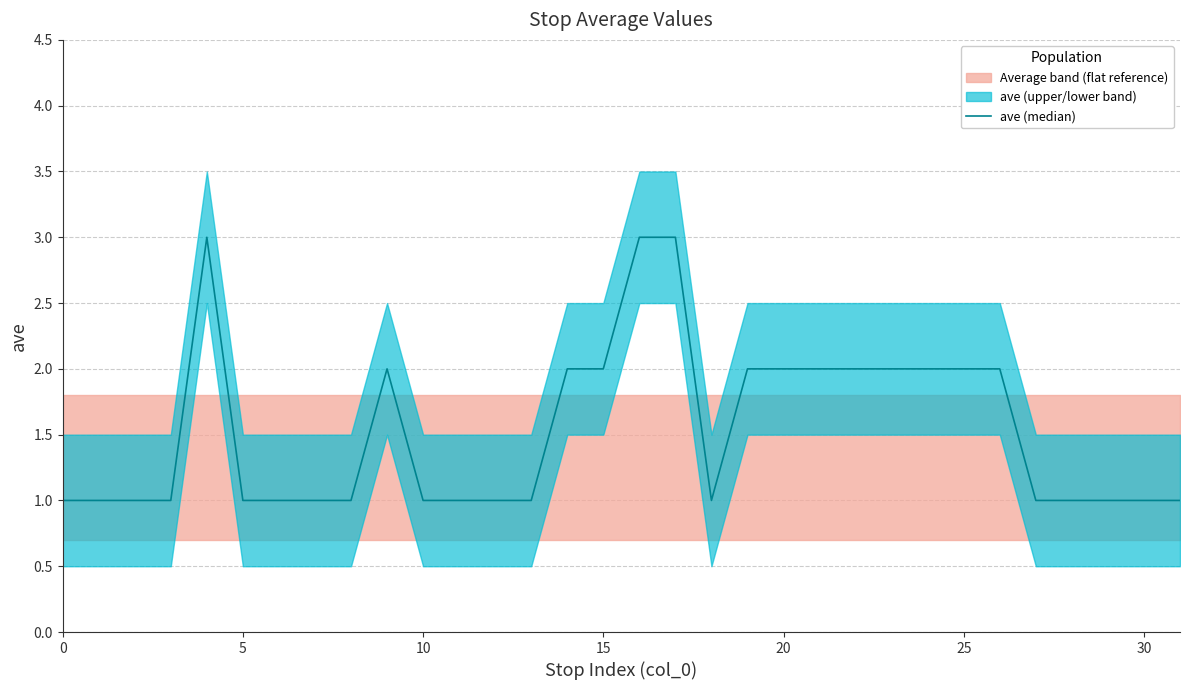

How many values are between 1 and 2?

29